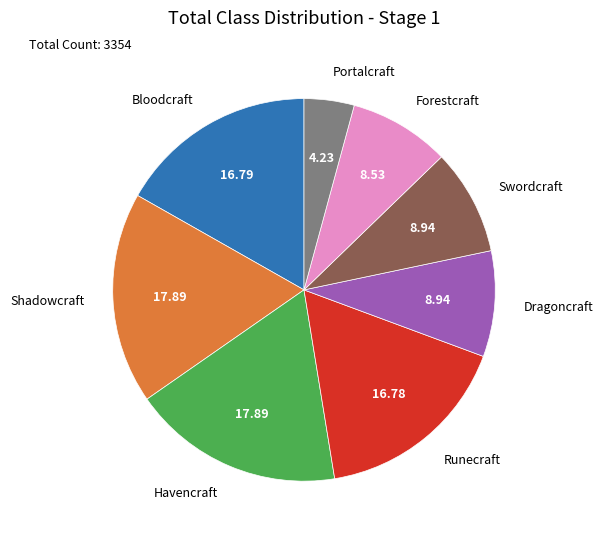

How many segments does this pie chart have?

8